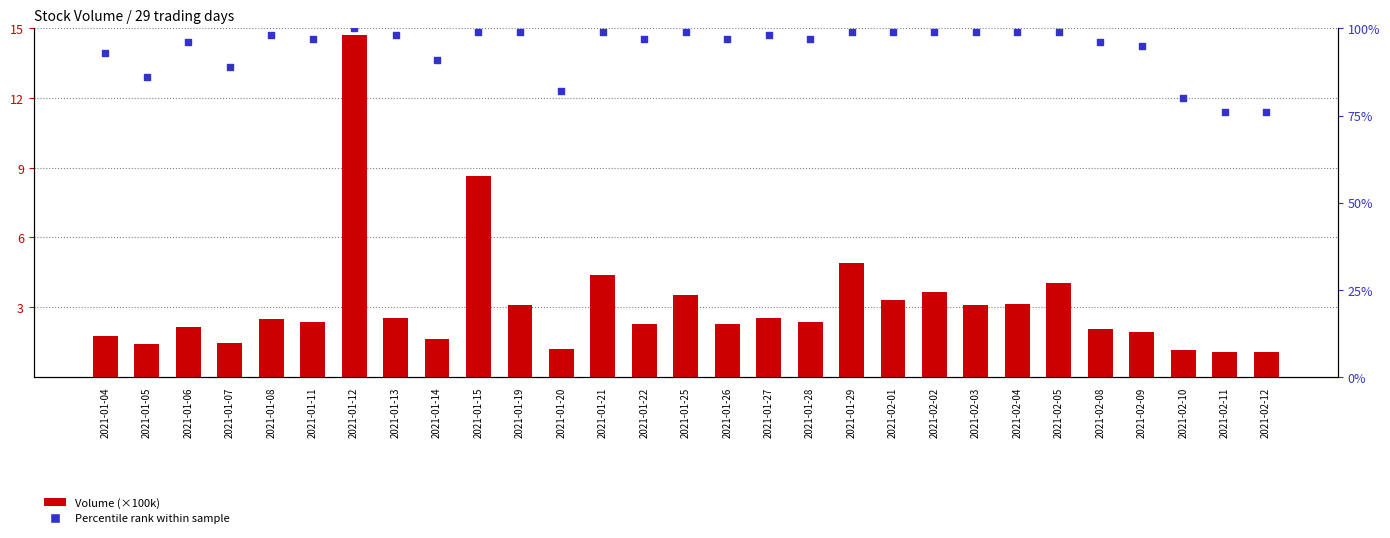

Which series has the largest total across all categories?

Percentile rank